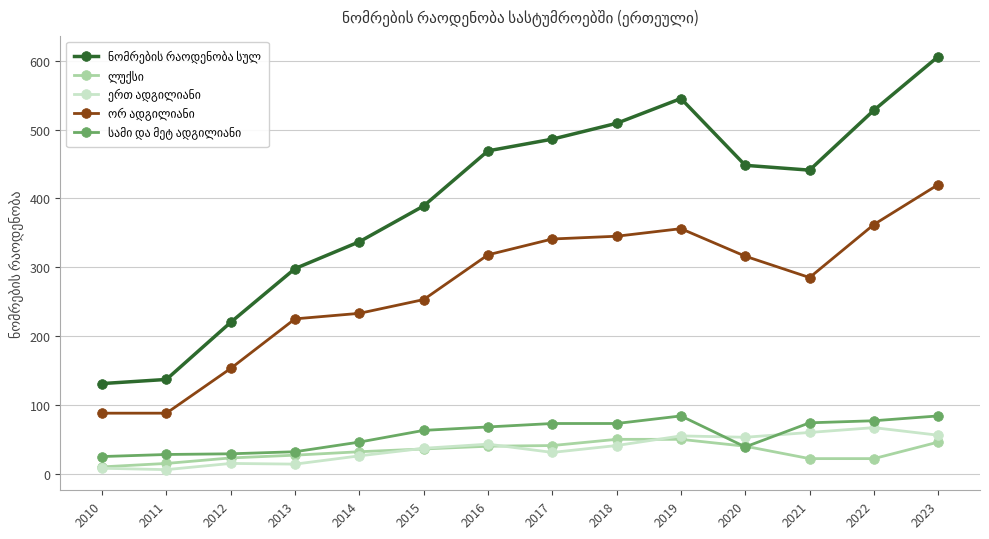

What is the maximum value shown in the chart?

606